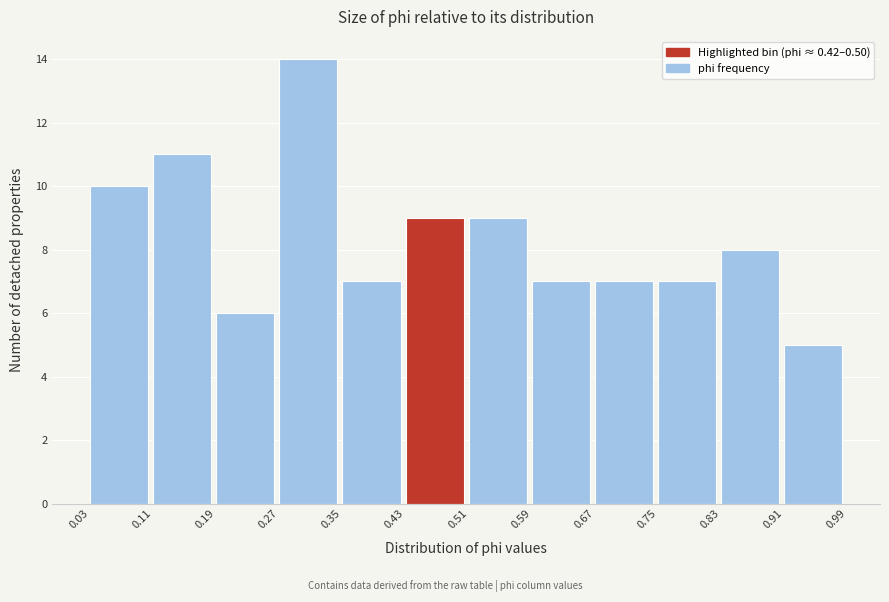

Reading left to right, list every bar in this chart as the range it spans on the x-axis followed by its height. The values are not printed on the chart, so give them approximately, as read against the axis.

0.03 to 0.11: 10
0.11 to 0.19: 11
0.19 to 0.27: 6
0.27 to 0.35: 14
0.35 to 0.43: 7
0.43 to 0.51: 9
0.51 to 0.59: 9
0.59 to 0.67: 7
0.67 to 0.75: 7
0.75 to 0.83: 7
0.83 to 0.91: 8
0.91 to 0.99: 5